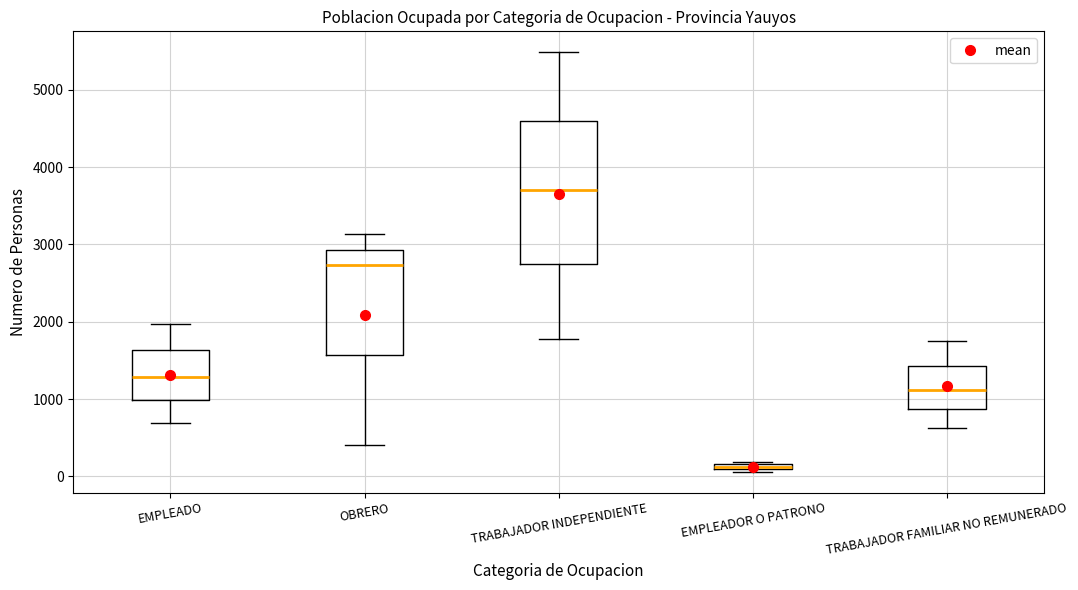

Which box has the highest median line?

TRABAJADOR INDEPENDIENTE